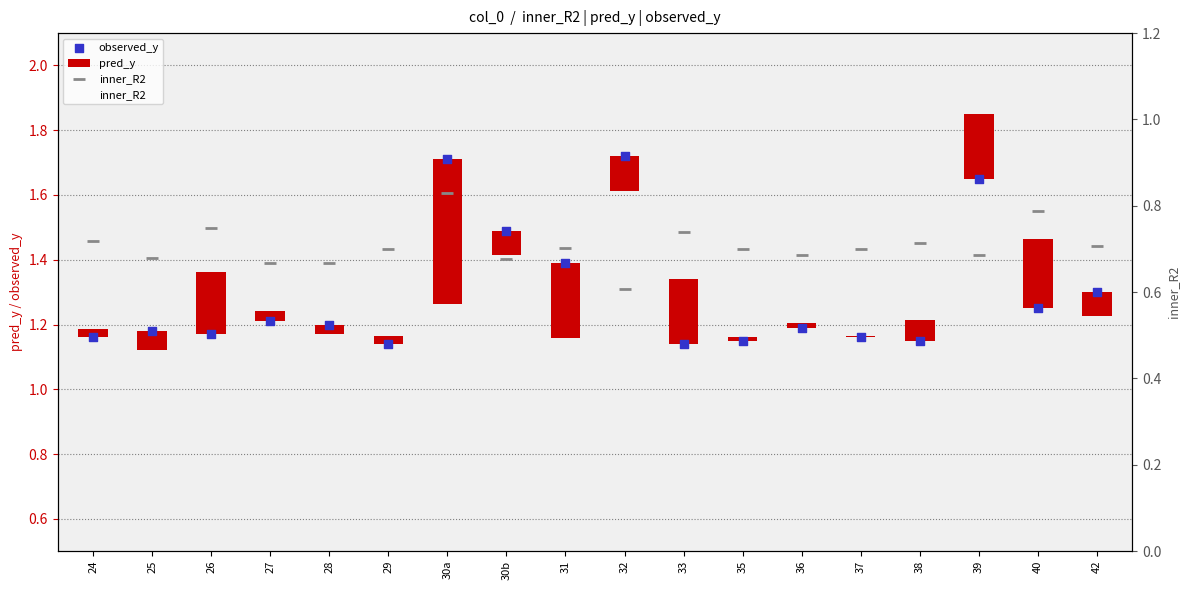

Which series has the widest spread of Y values?

observed_y